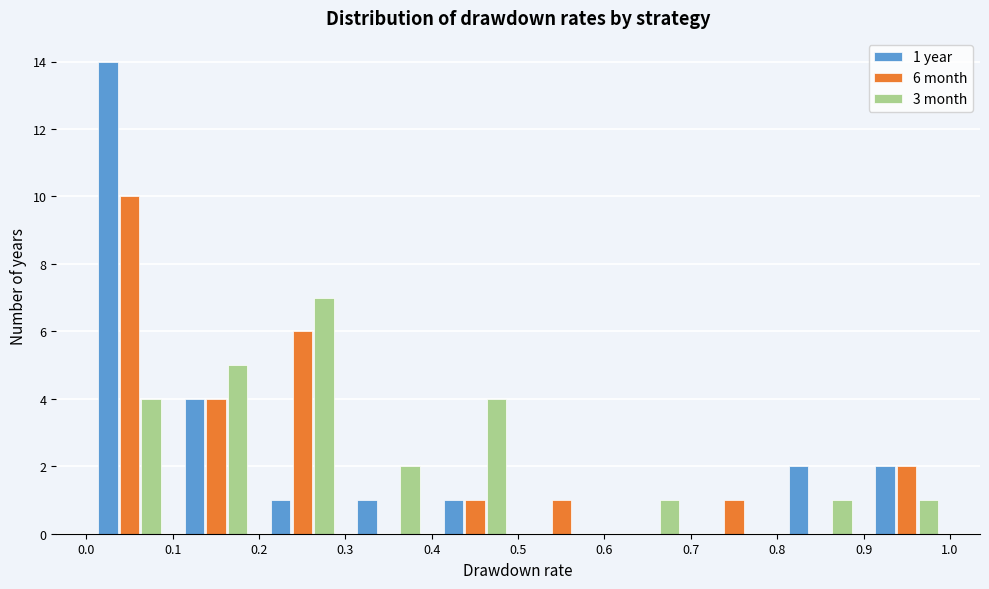

In the 3 month series, which range on the x-axis has the tallest bar?

0.2 to 0.3